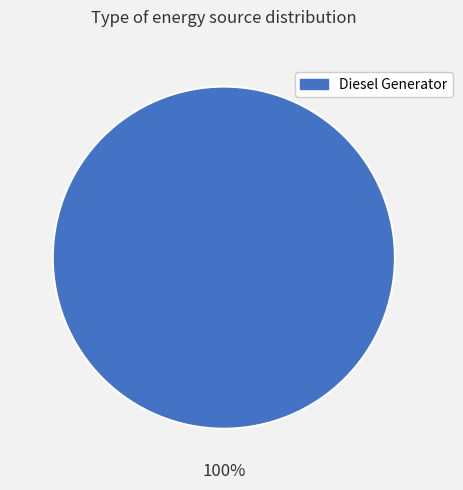

To the nearest percent, what percentage of the pie is Diesel Generator?

100%